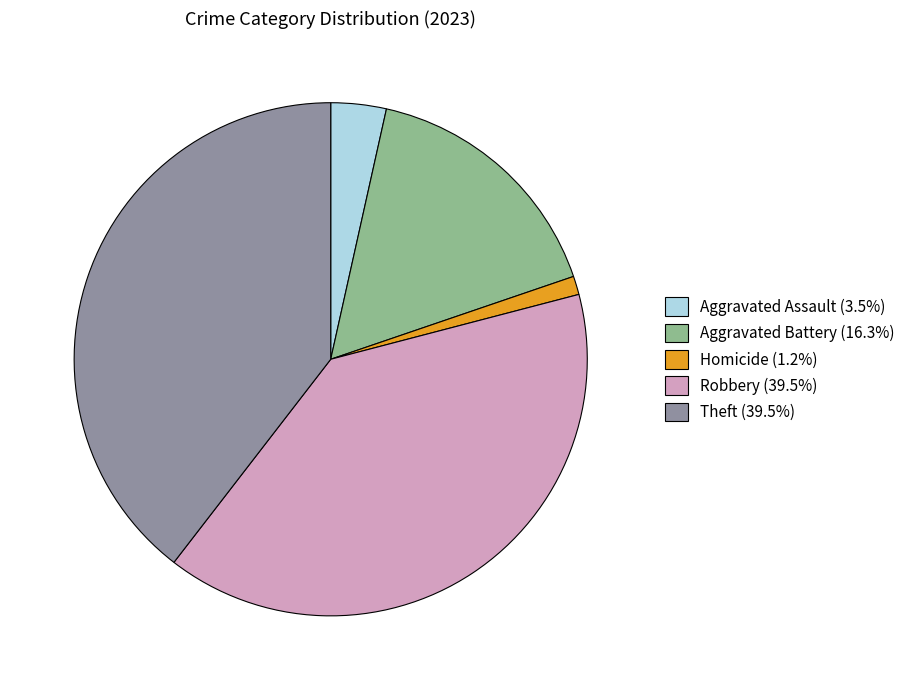

Does any single category account for the majority?

No